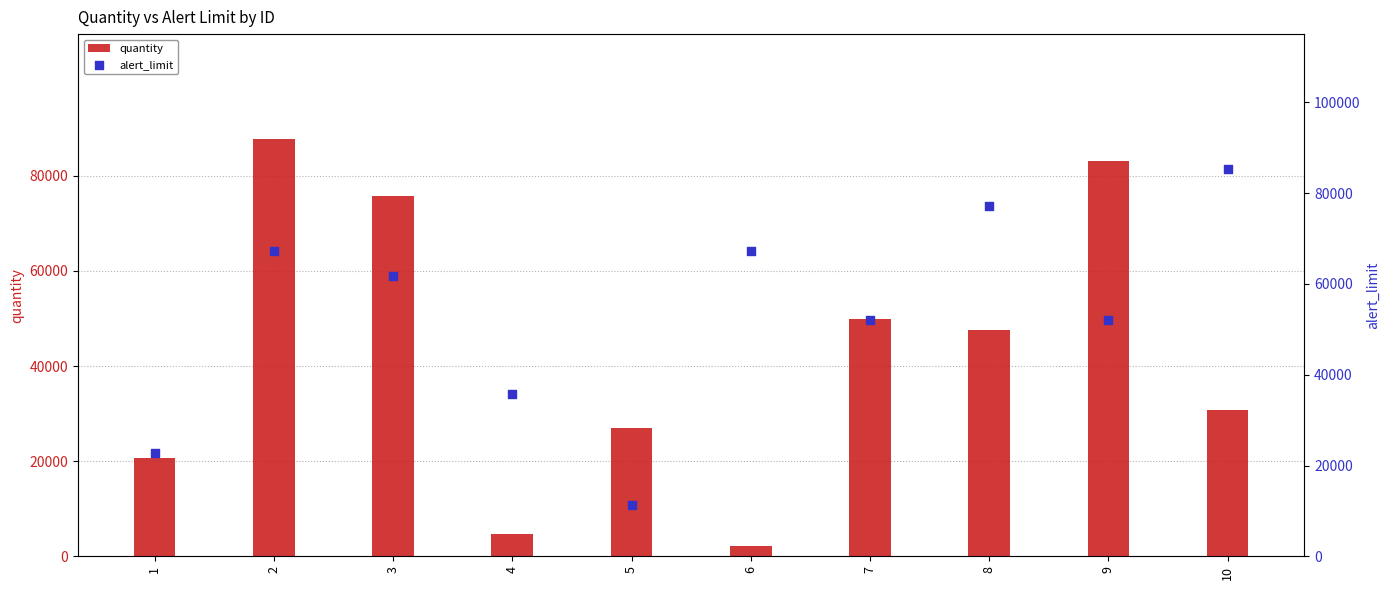

Which series contains the highest Y value?

quantity